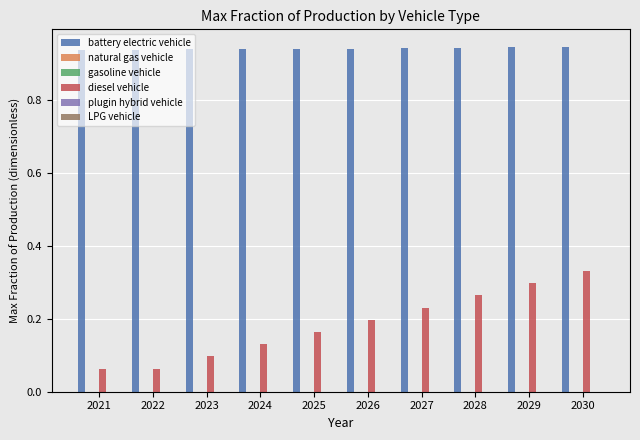

List the labels in order of natural gas vehicle value, smallest first.

2021, 2022, 2023, 2024, 2025, 2026, 2027, 2028, 2029, 2030